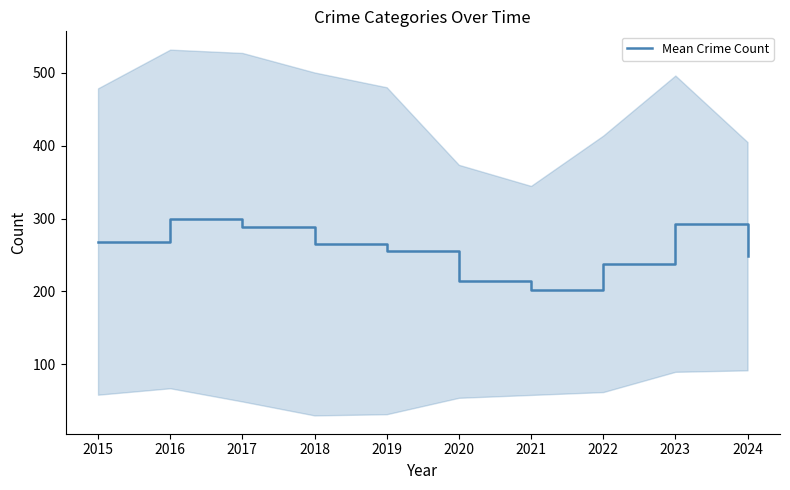

What is the greatest value displayed?

299.5